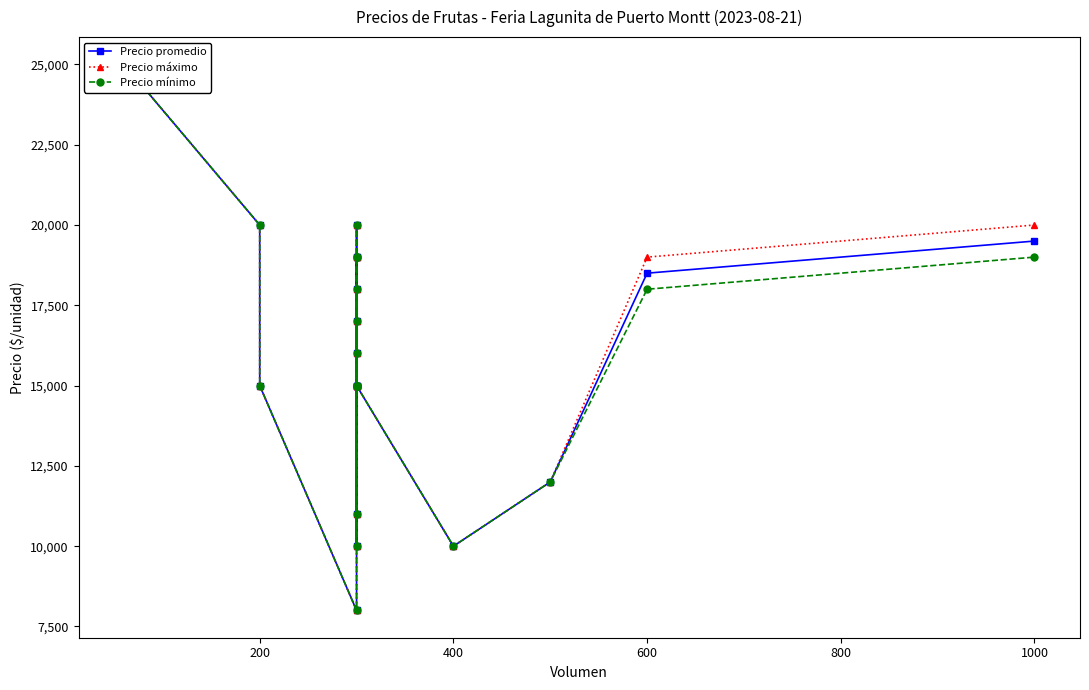

The Precio máximo series shows 34992 at 200. True or false?

False